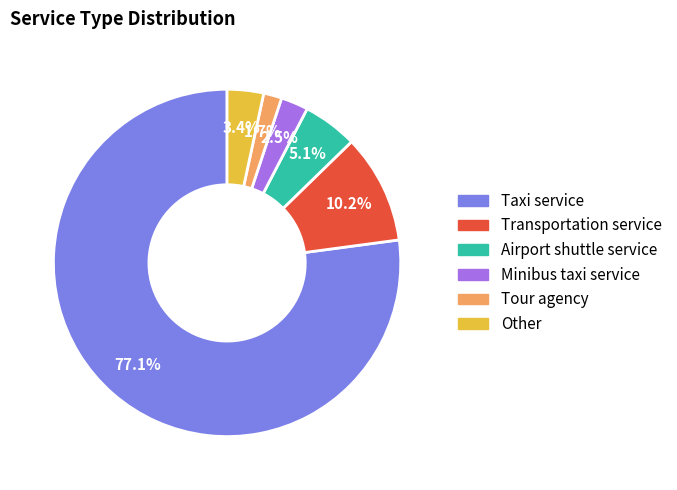

Count the number of slices in the pie.

6